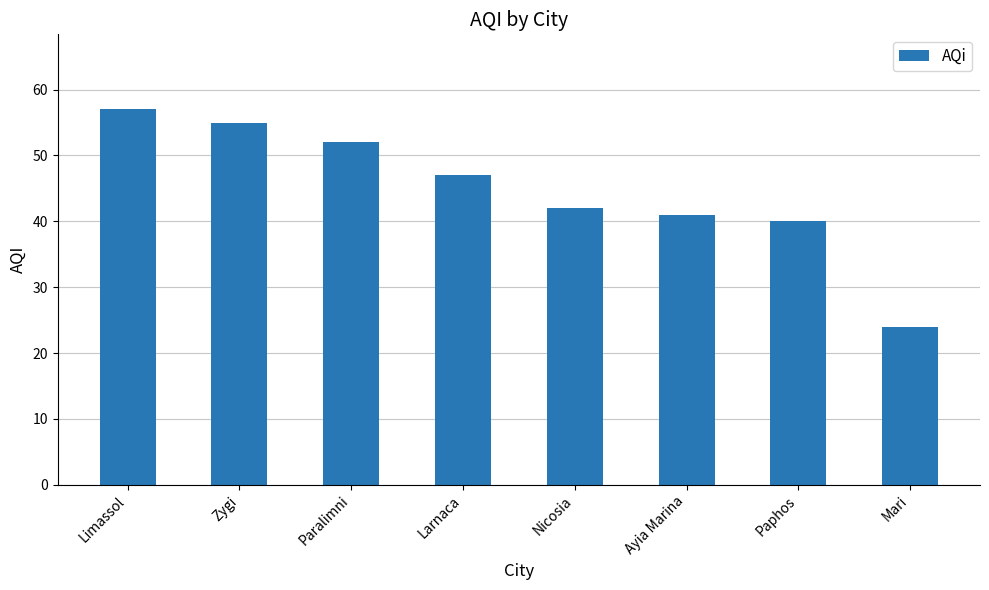

The chart shows a value of 20 at Larnaca. True or false?

False